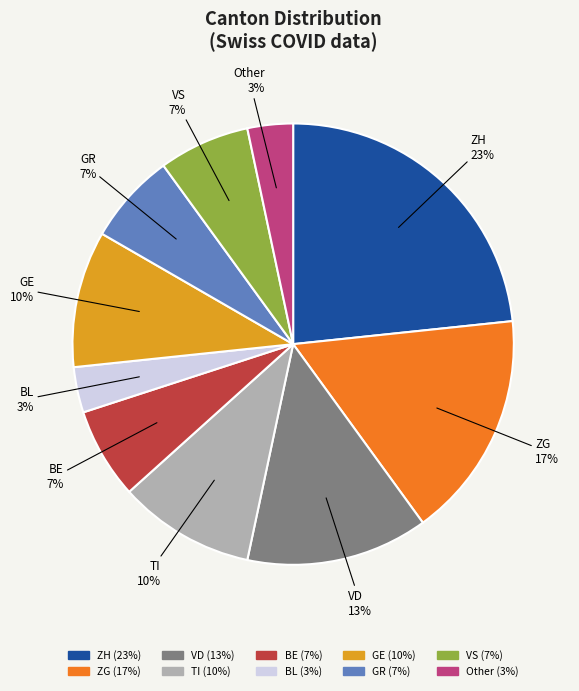

To the nearest percent, what is the difference between the largest and smallest slice percentages?

20%